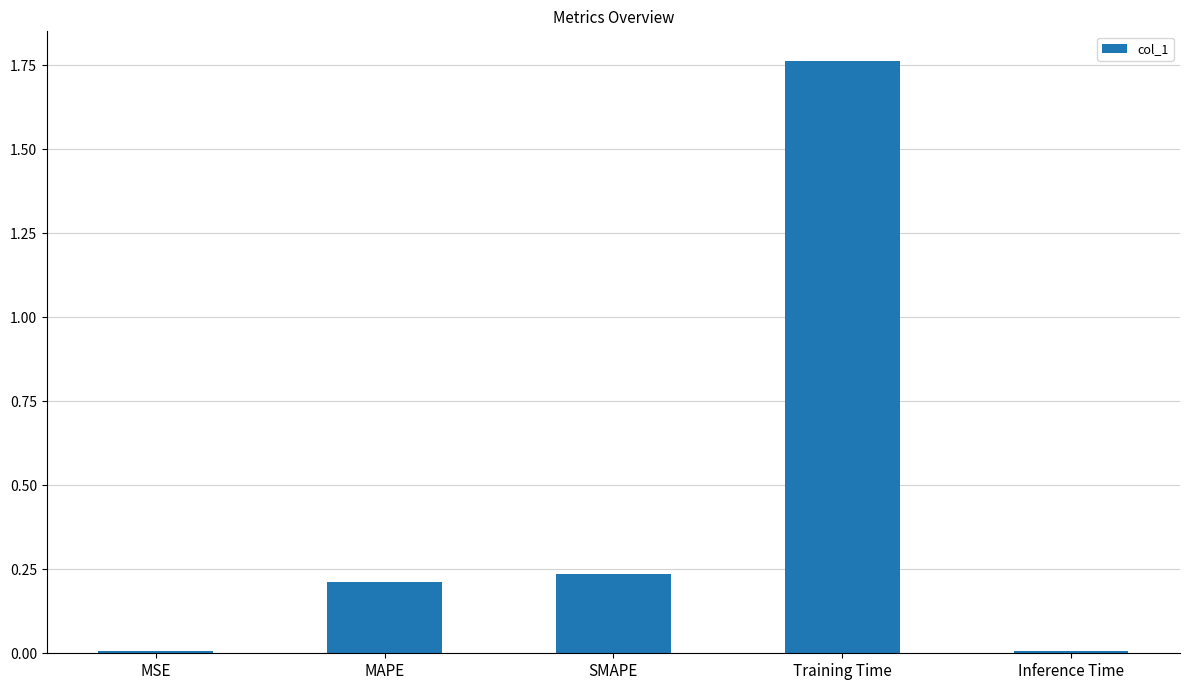

Is it true that the value at MSE is 0.0?

True